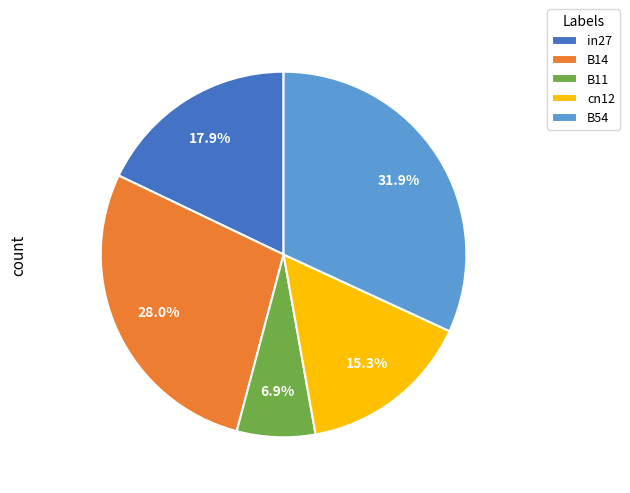

What percentage do cn12 and B11 together represent?

22.2%